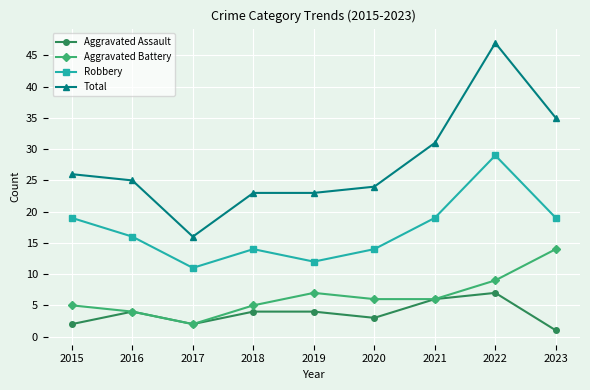

Does the chart display data point markers on the line(s)?

Yes